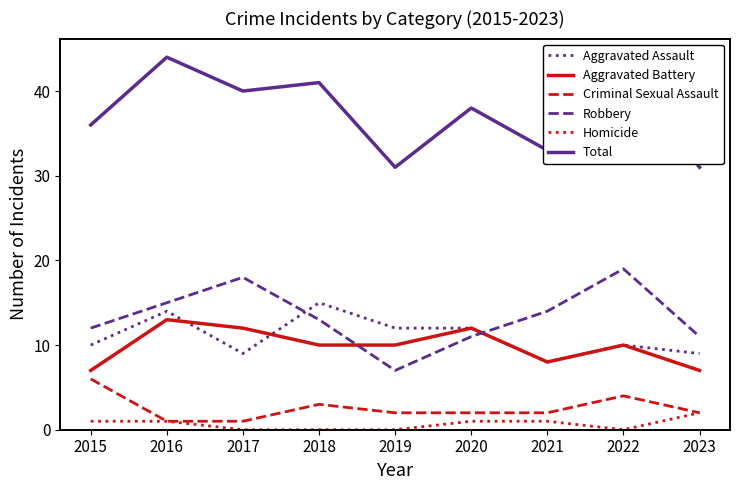

True or false: Total has a value of 44 at 2023.

False